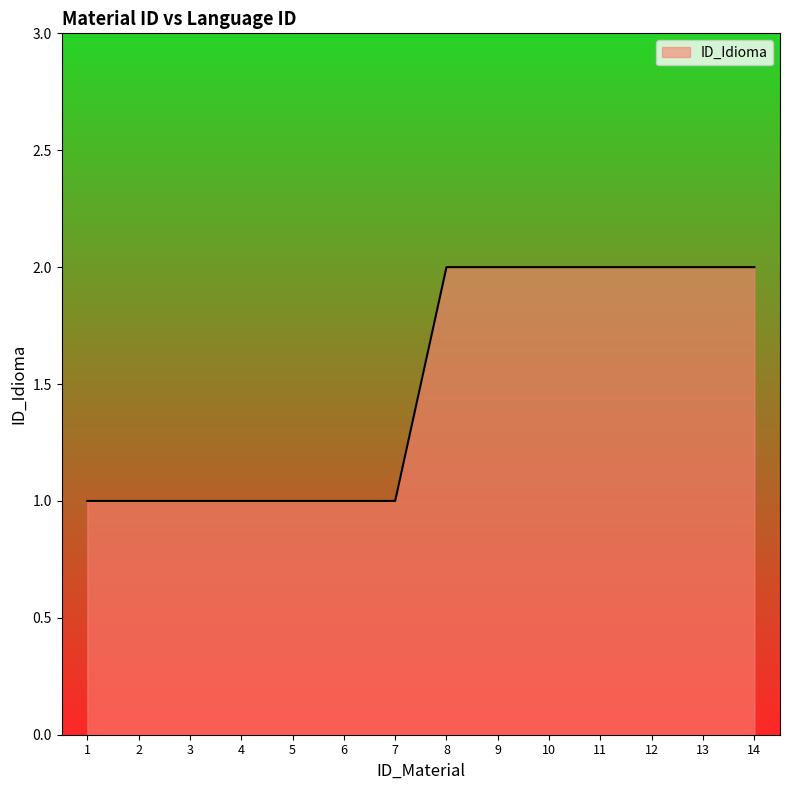

The value at 14 is 2. True or false?

True